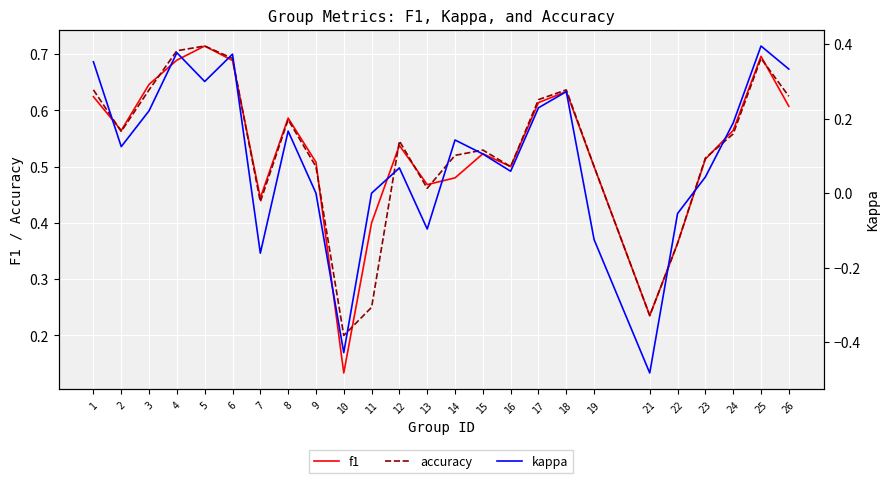

True or false: kappa and accuracy cross at least once.

False